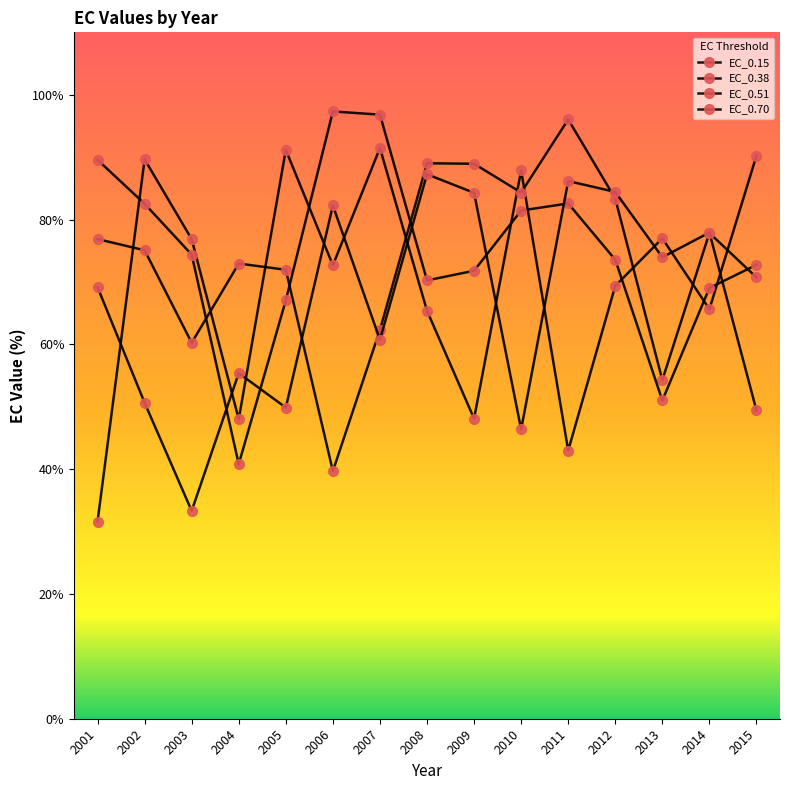

Reading left to right, transcribe all the data shown in this chart.

EC_0.15: 2001=31.6	2002=89.6	2003=76.8	2004=48.0	2005=91.2	2006=72.7	2007=91.5	2008=65.4	2009=48.1	2010=87.9	2011=43.0	2012=69.4	2013=77.0	2014=65.6	2015=90.2
EC_0.38: 2001=76.9	2002=75.1	2003=60.2	2004=72.9	2005=71.9	2006=39.7	2007=62.3	2008=89.0	2009=88.9	2010=84.3	2011=96.0	2012=83.3	2013=54.3	2014=77.8	2015=70.7
EC_0.51: 2001=89.6	2002=82.5	2003=74.4	2004=40.8	2005=67.1	2006=97.3	2007=96.8	2008=70.2	2009=71.8	2010=81.4	2011=82.6	2012=73.6	2013=51.0	2014=69.0	2015=72.7
EC_0.70: 2001=69.2	2002=50.6	2003=33.3	2004=55.4	2005=49.9	2006=82.3	2007=60.7	2008=87.3	2009=84.3	2010=46.4	2011=86.2	2012=84.4	2013=74.0	2014=77.9	2015=49.4